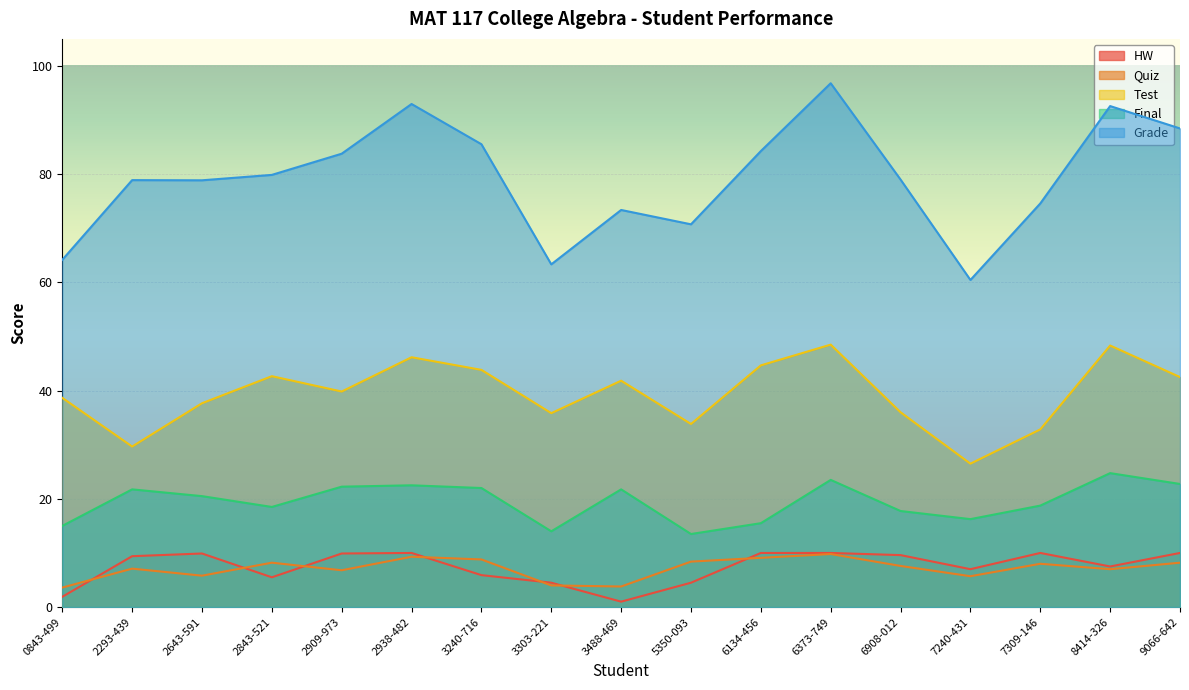

Rank the series at 5350-093 from highest to lowest value.

Grade, Test, Final, Quiz, HW